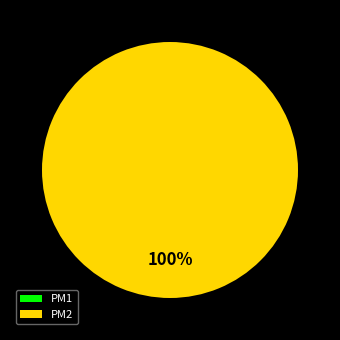

Count the number of slices in the pie.

2